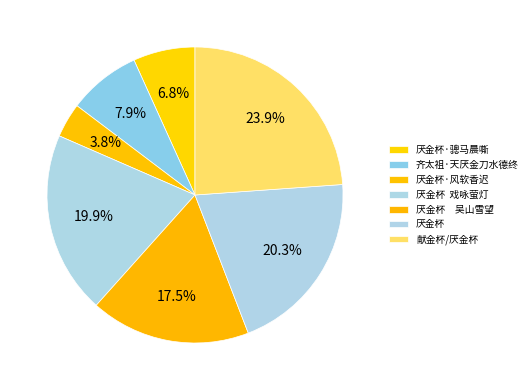

The 厌金杯·骢马晨嘶 slice represents 7% of the pie. True or false?

True